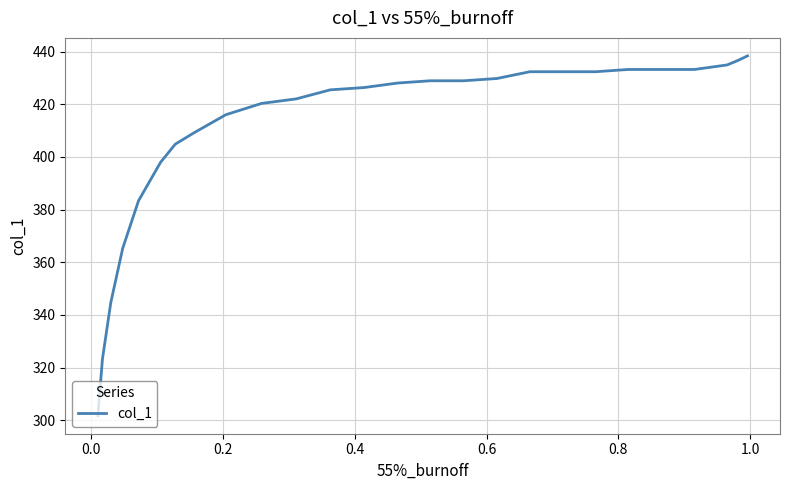

Does the chart have visible grid lines?

Yes